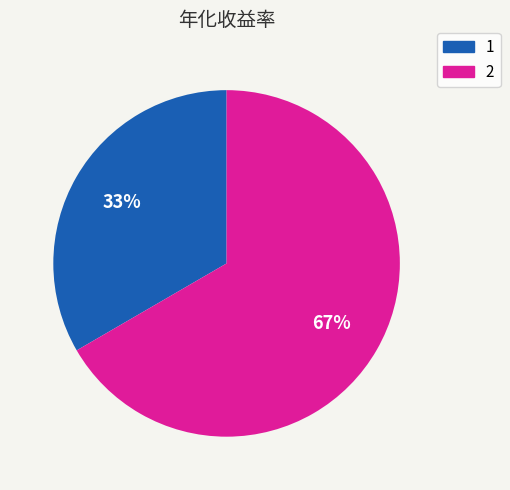

Does 1 account for over 50% of the chart?

No